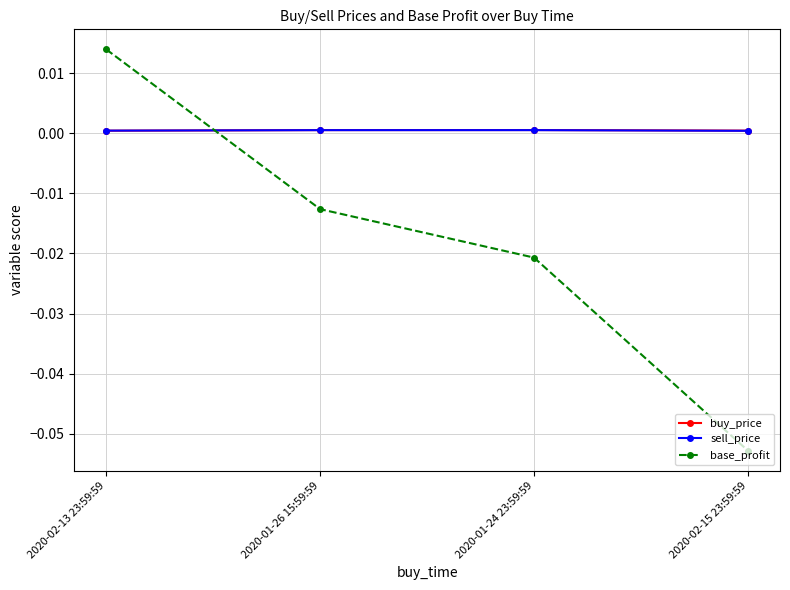

Between which two adjacent categories do sell_price and base_profit first intersect?

2020-02-13 23:59:59 and 2020-01-26 15:59:59